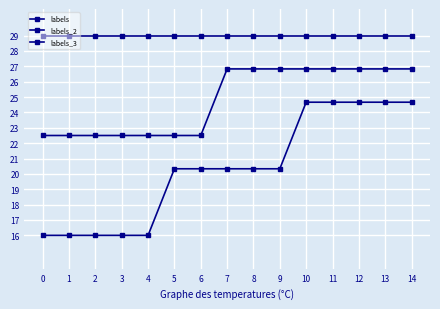

Rank the series by their maximum value, from lowest to highest.

labels_3, labels_2, labels